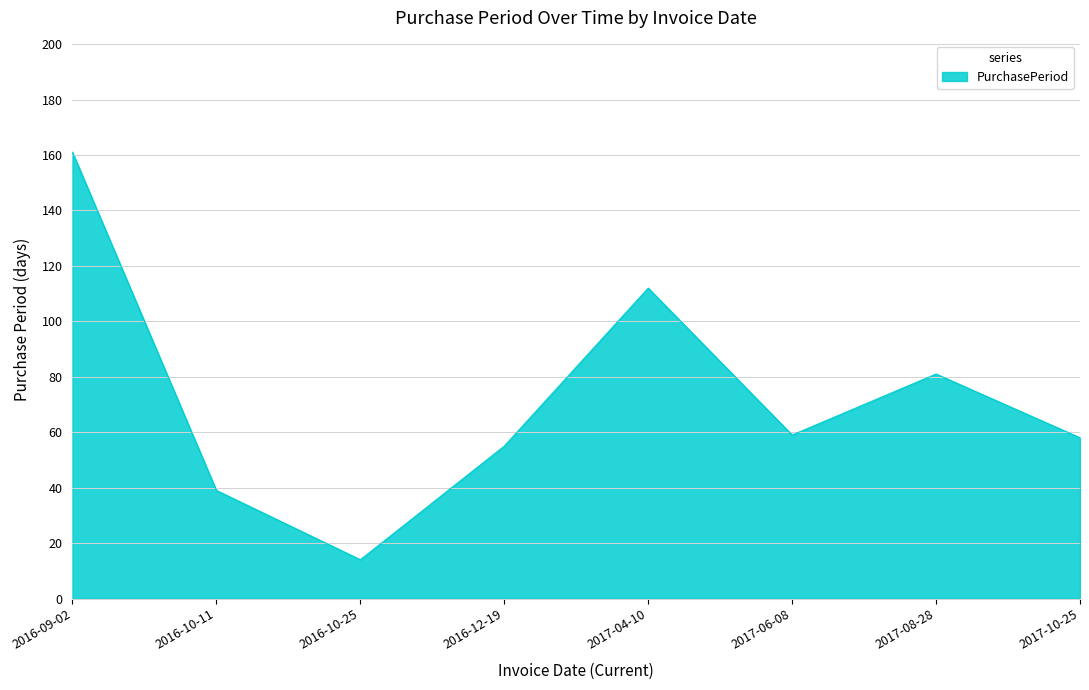

What is the change in value from 2016-09-02 to 2016-12-19?

-106